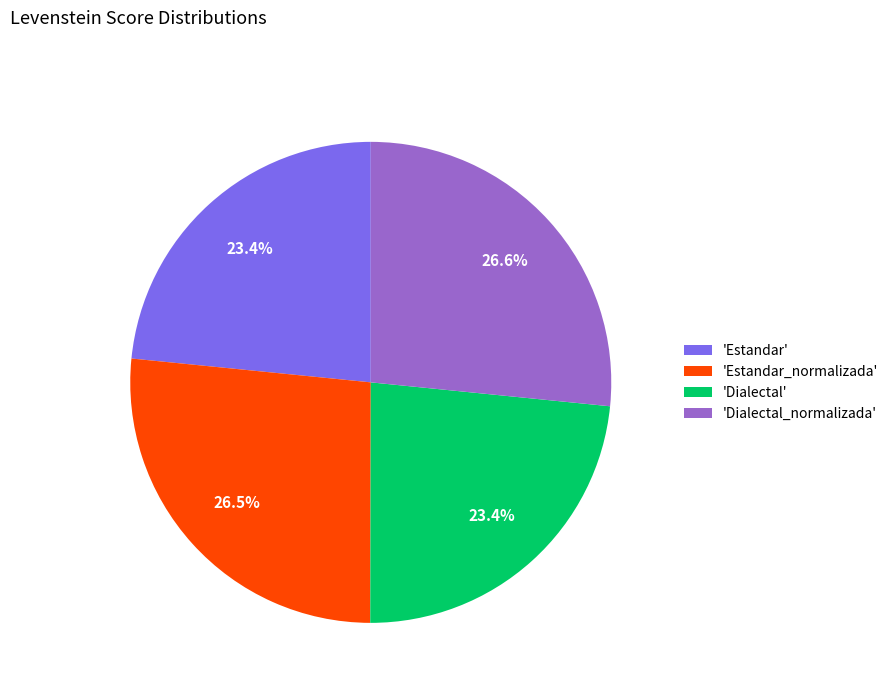

To the nearest percent, what is the average slice percentage?

25%